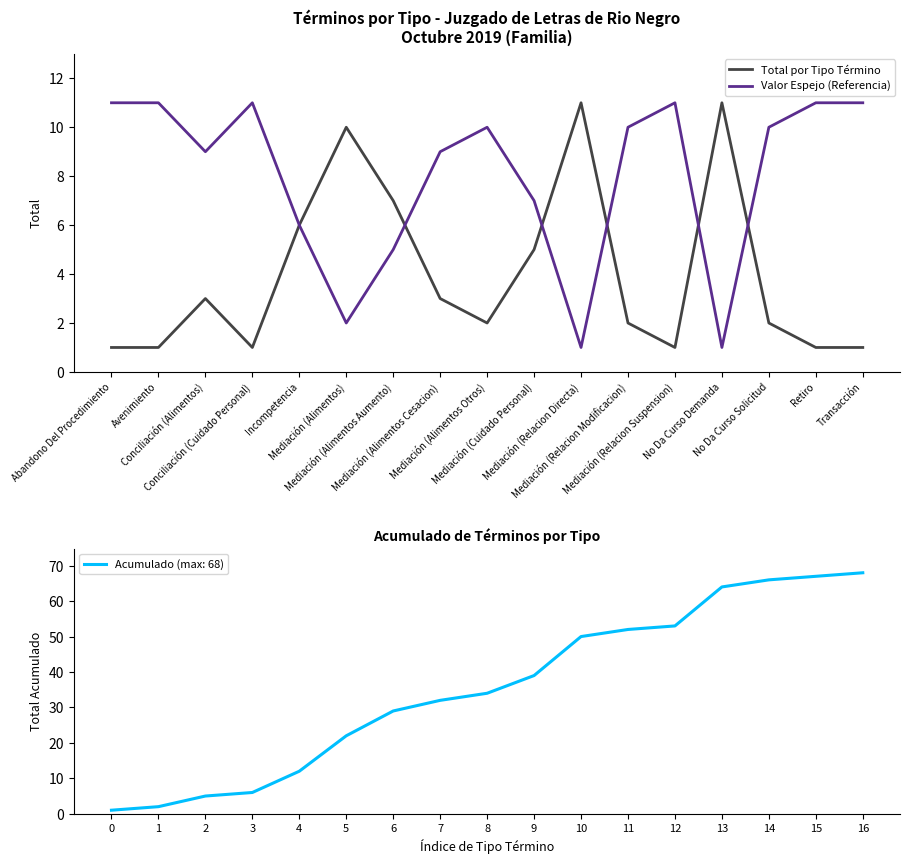

Reading left to right, what are all the values shown in this chart?

Total por Tipo Término: 1	1	3	1	6	10	7	3	2	5	11	2	1	11	2	1	1
Valor Espejo (Referencia): 11	11	9	11	6	2	5	9	10	7	1	10	11	1	10	11	11